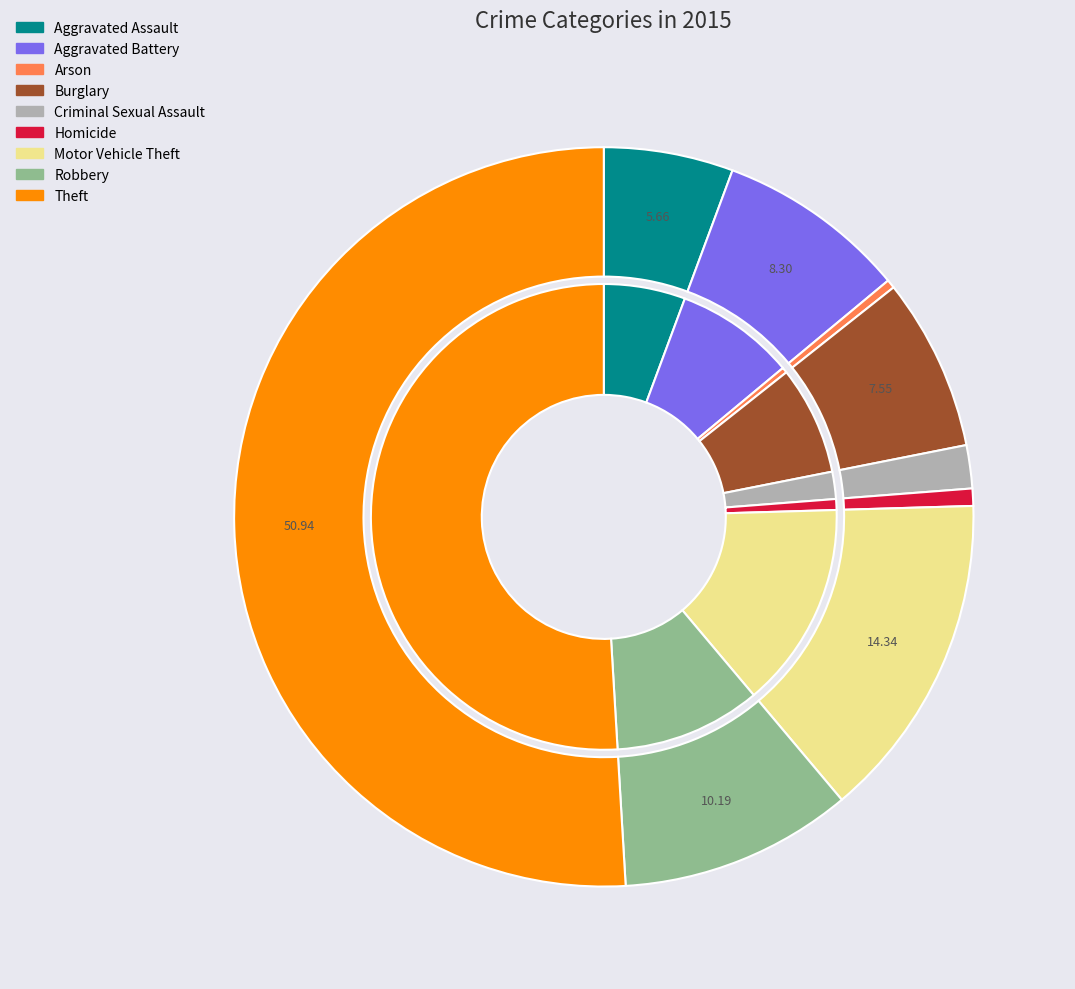

True or false: Robbery accounts for 1% of the total.

False